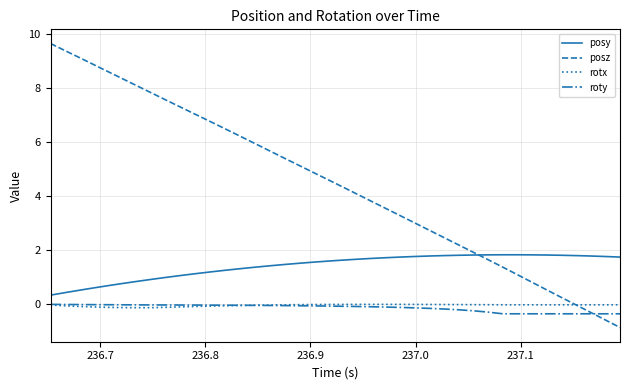

What is the maximum value shown in the chart?

9.6